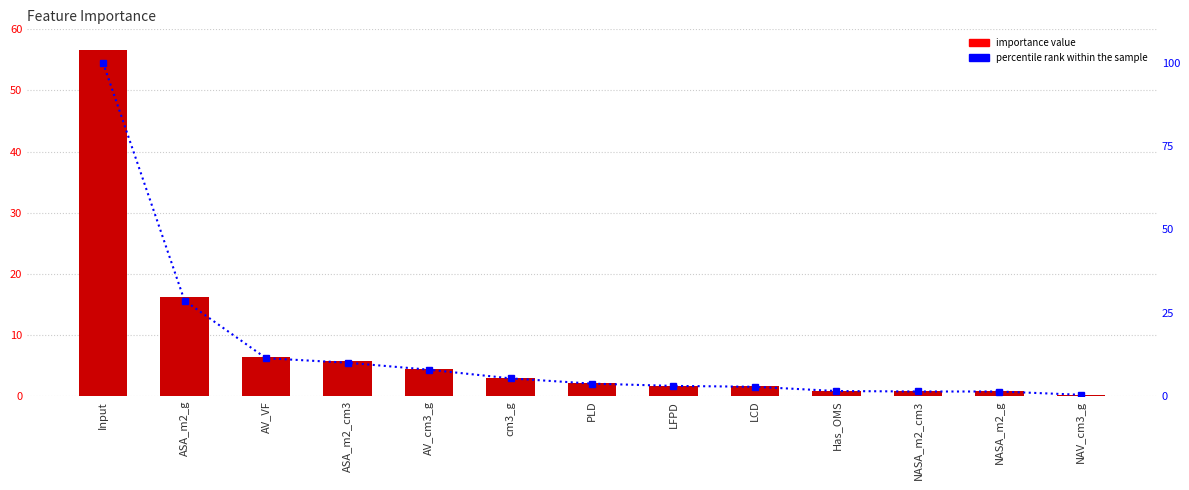

Rank the series by their average value, from highest to lowest.

percentile rank within the sample, importance